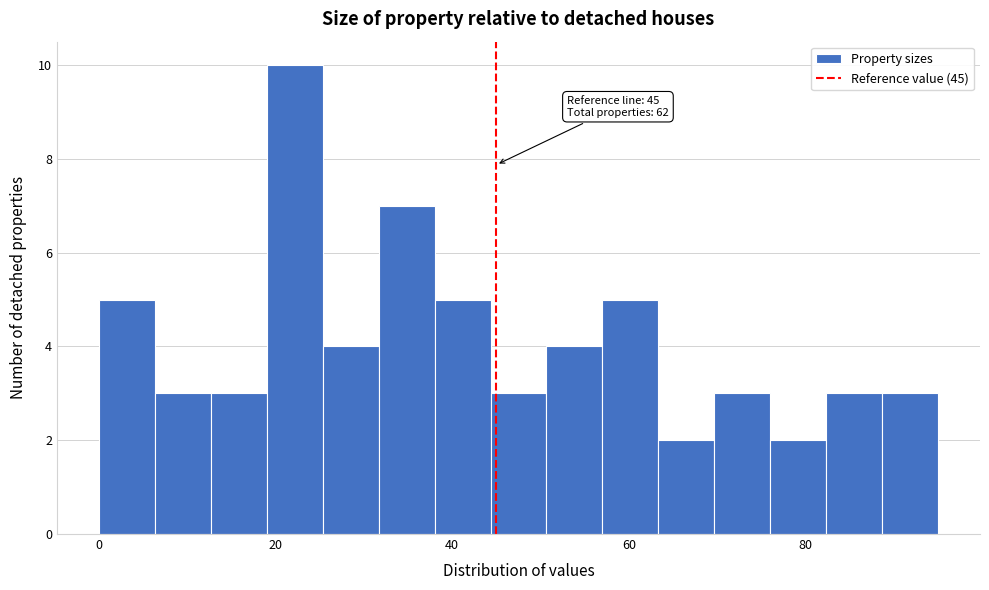

Around what value on the x-axis is the tallest bar? Give the approximate position of its centre, as read against the axis.

22